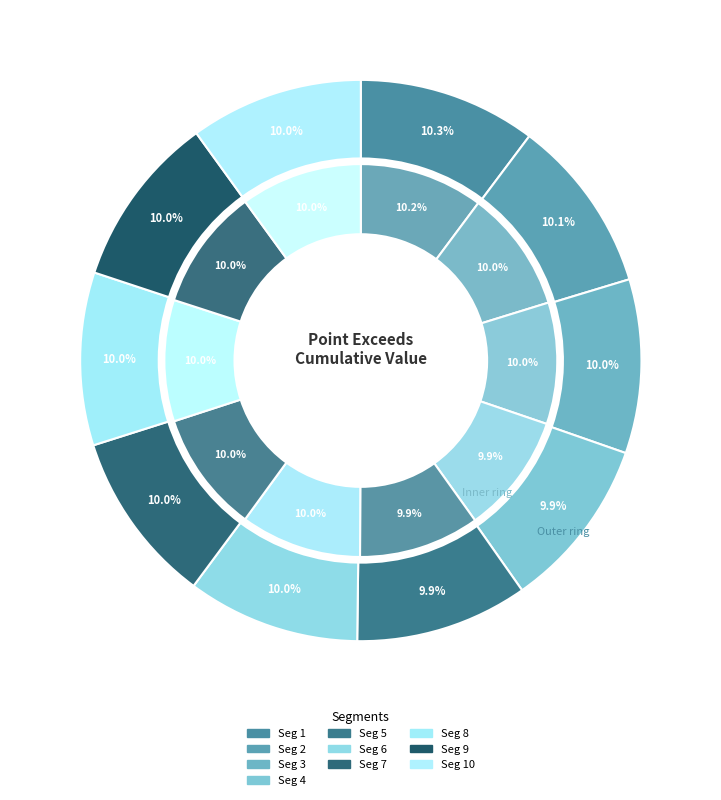

The signal segment 8 slice represents 10% of the pie. True or false?

True